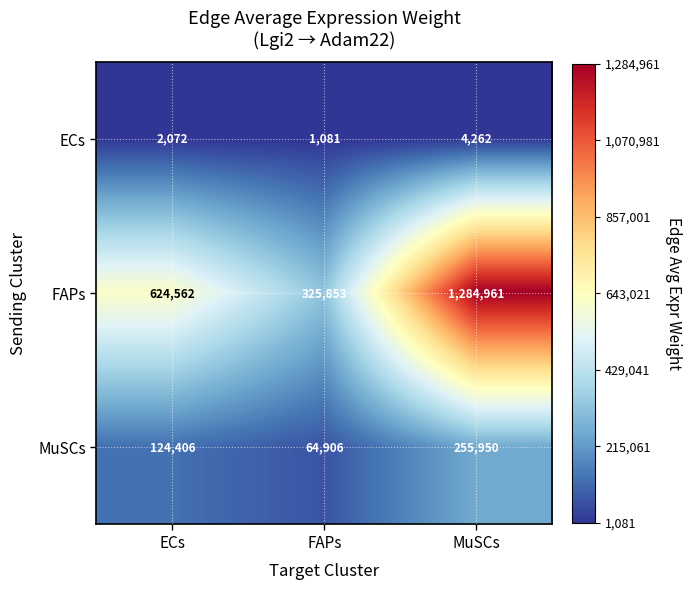

What is the sum of the FAPs values at FAPs and MuSCs?

1610814